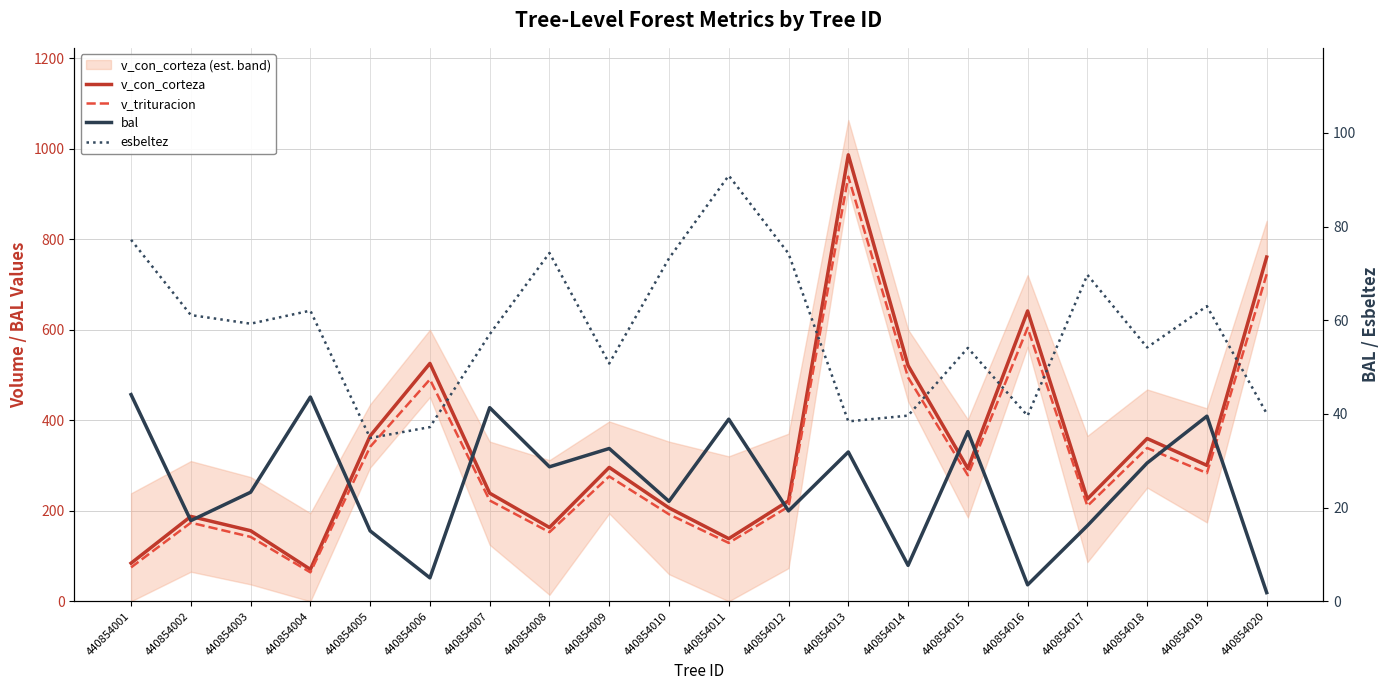

Rank the series by their maximum value, from highest to lowest.

v_con_corteza, v_trituracion, esbeltez, bal